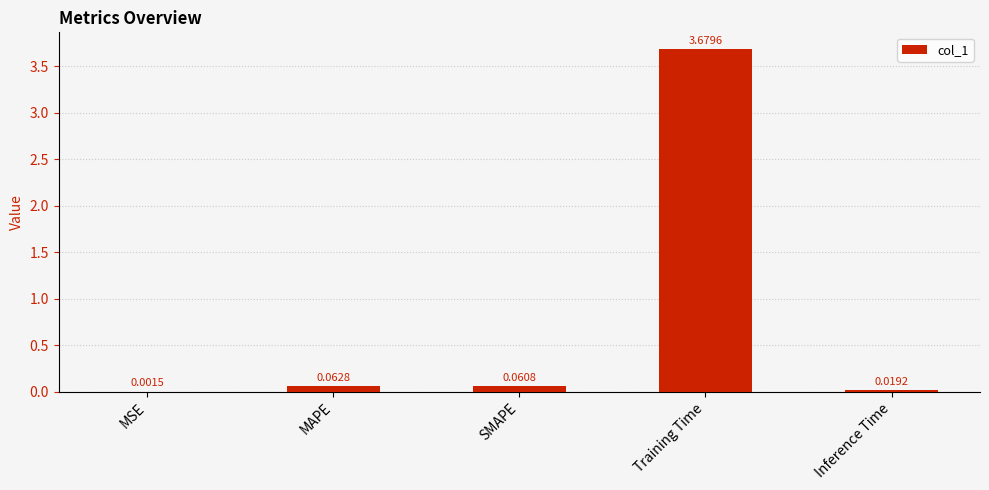

At which label is the value closest to 1?

MAPE